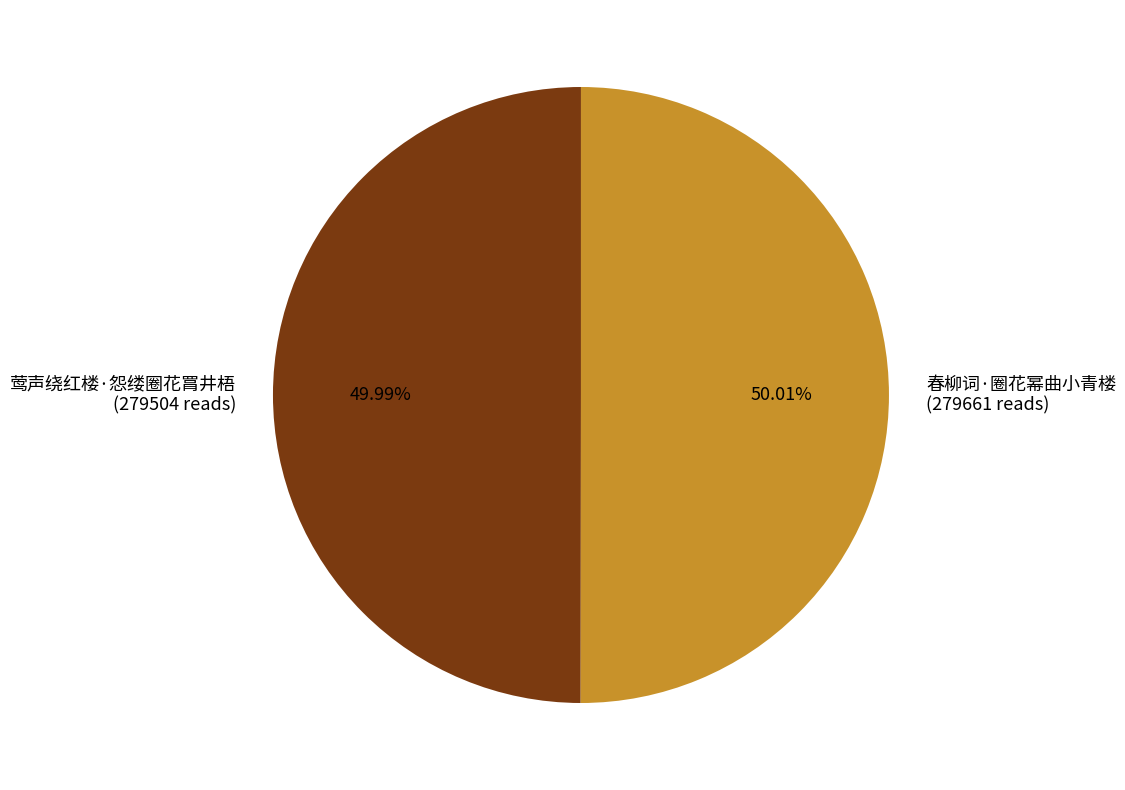

What is the ratio of the value at 莺声绕红楼·怨缕圈花罥井梧 to the value at 春柳词·圈花幂曲小青楼?

1.0